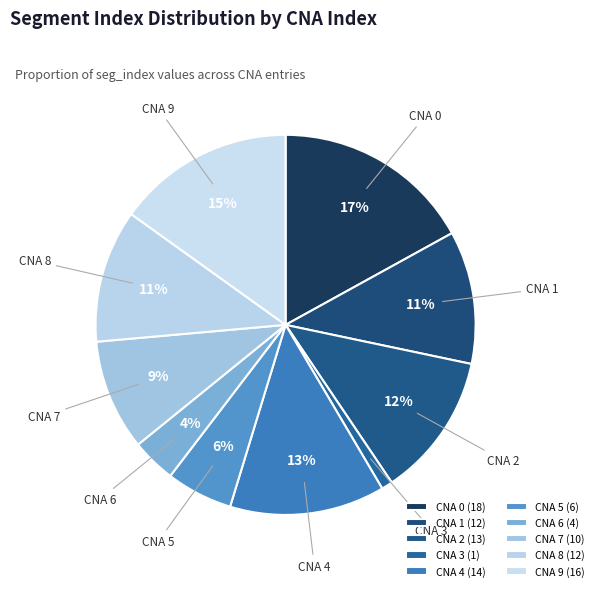

To the nearest percent, what percentage of the pie is CNA 2?

12%